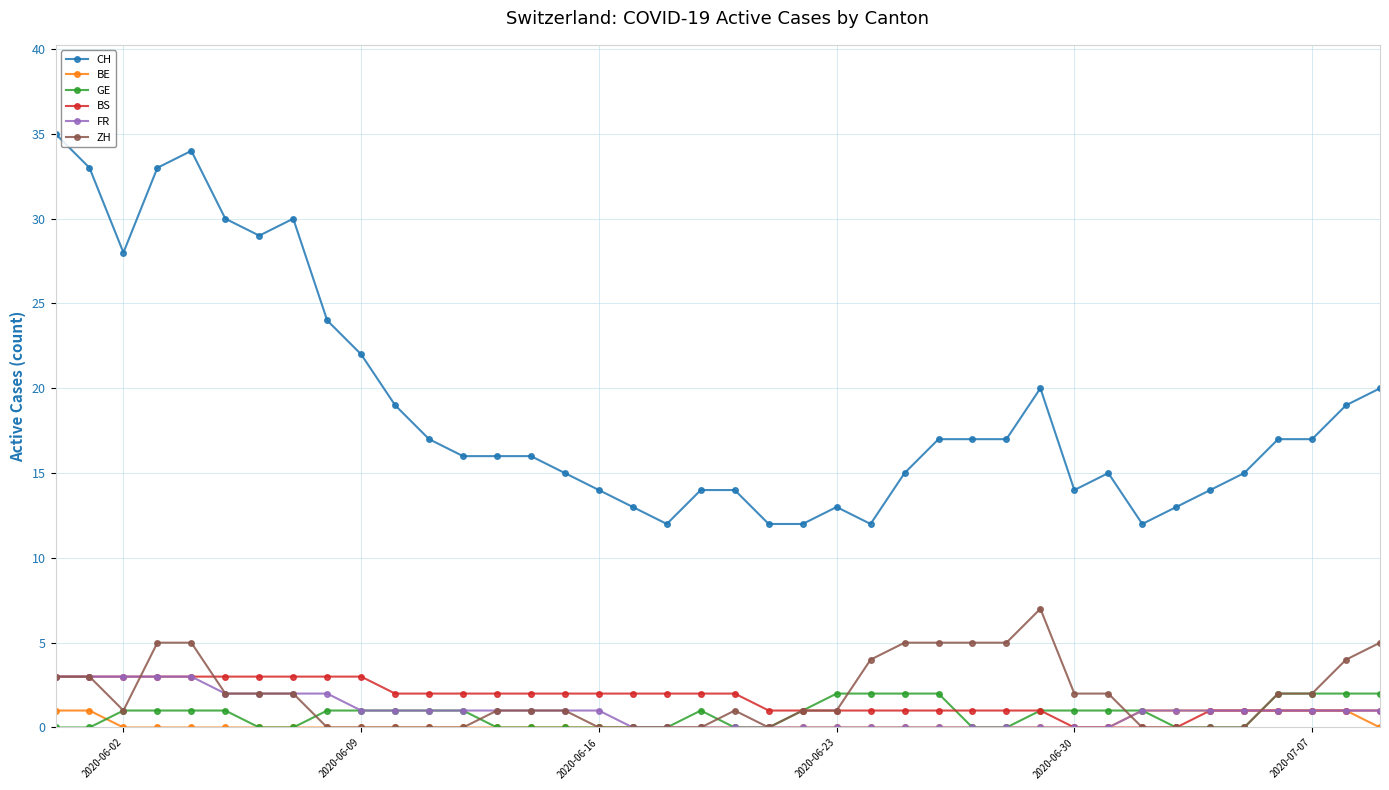

What is the value of the BS point at the 26th from the left?

1